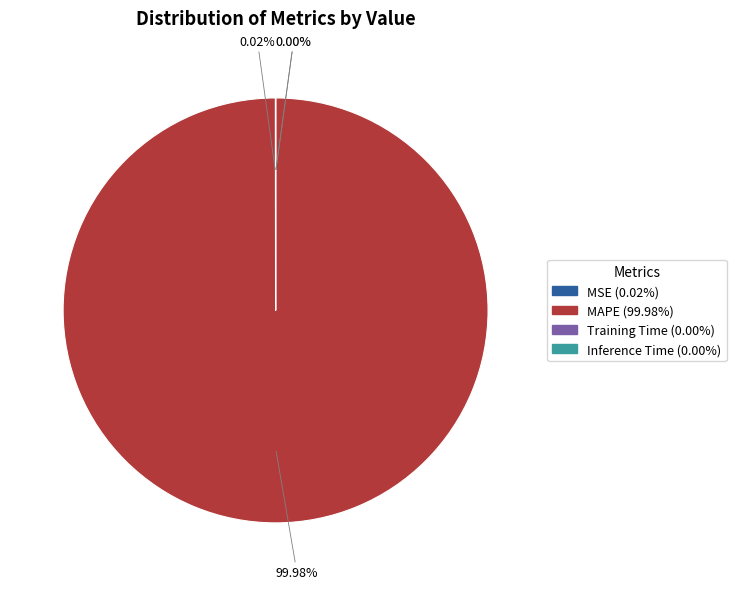

Is there any slice that represents more than half of the pie?

Yes